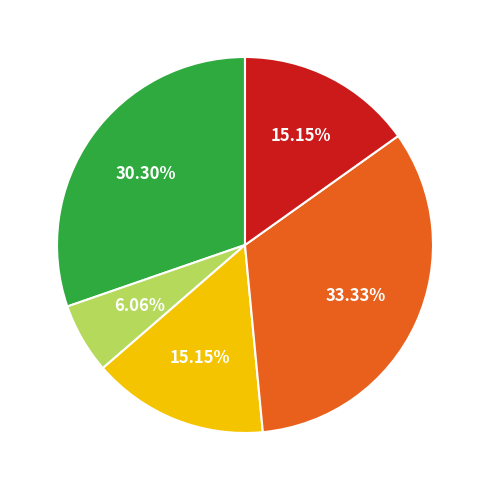

Is there a majority slice in this chart?

No